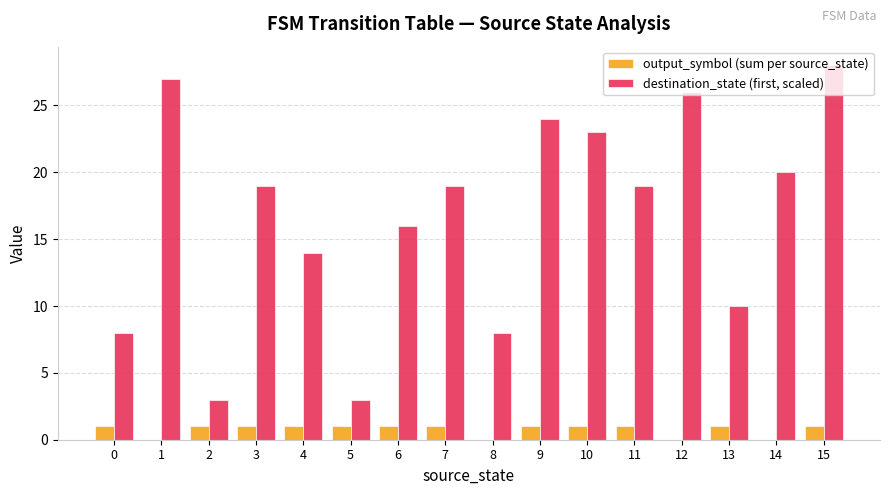

Count the number of data series in this chart.

2